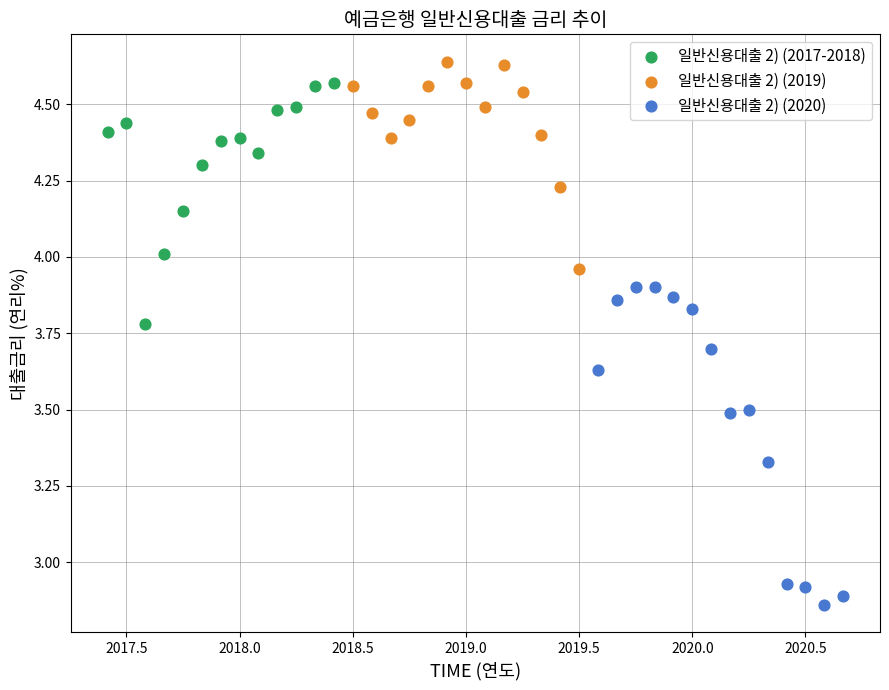

Which series has the widest spread of Y values?

일반신용대출 2) (2020)